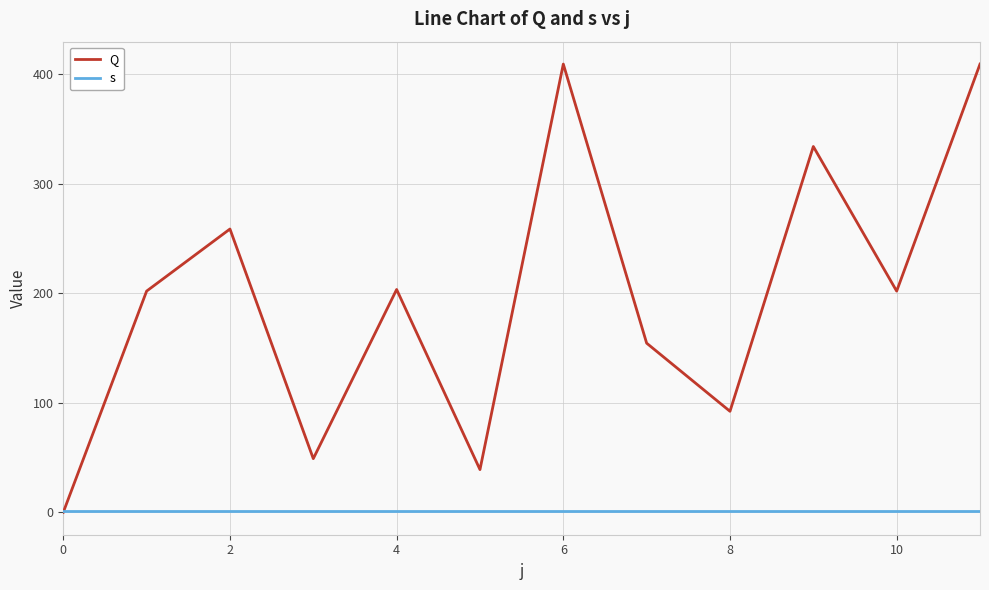

Rank the series by their average value, from lowest to highest.

s, Q